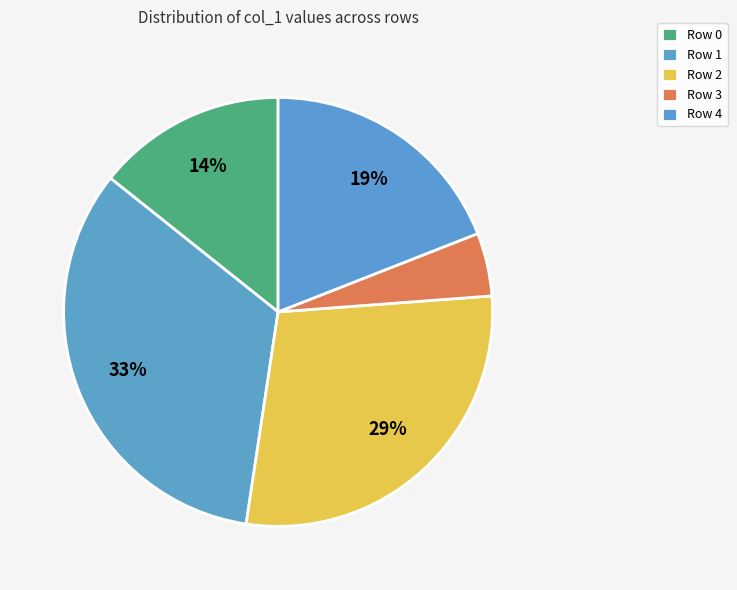

Count the number of slices in the pie.

5